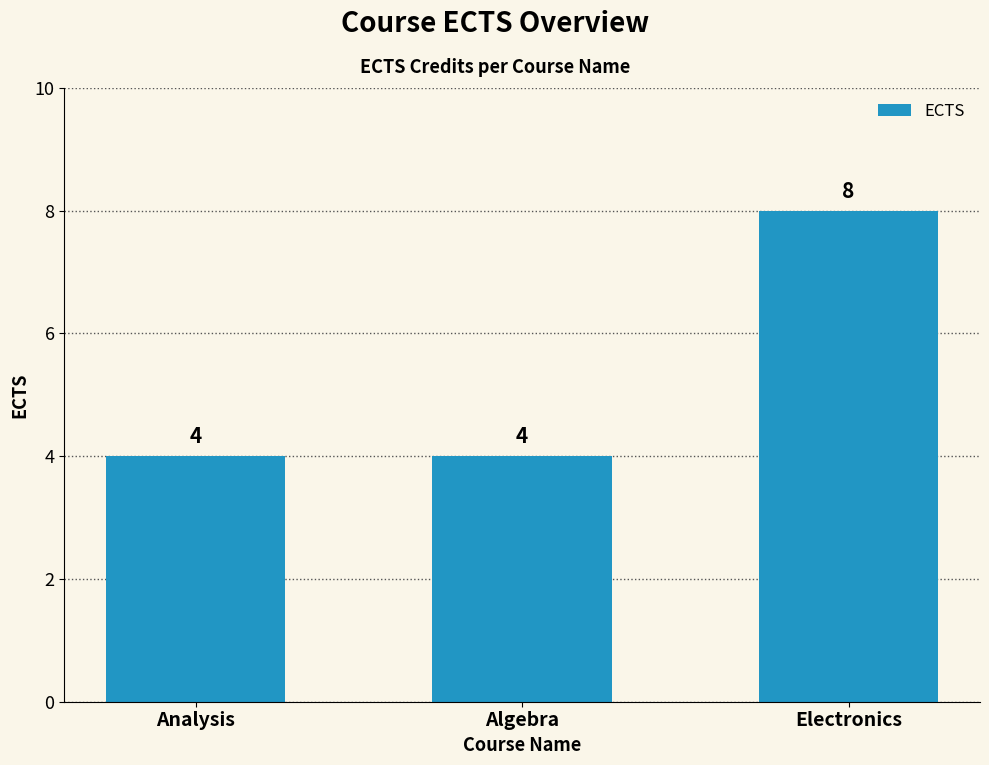

What is the sum of the values at Electronics and Algebra?

12